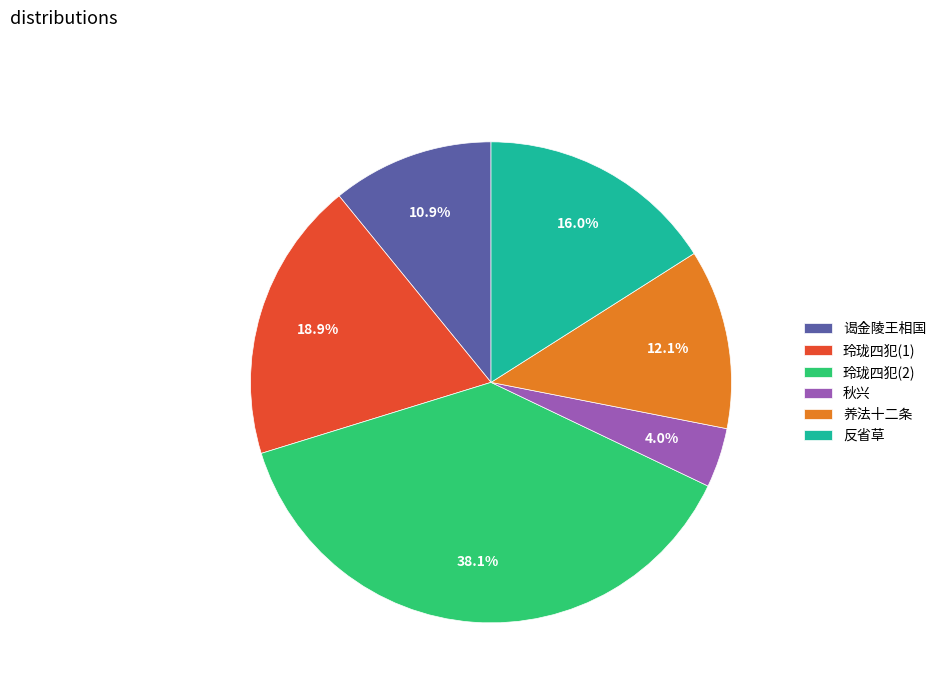

To the nearest percent, what is the difference between the largest and smallest slice percentages?

34%